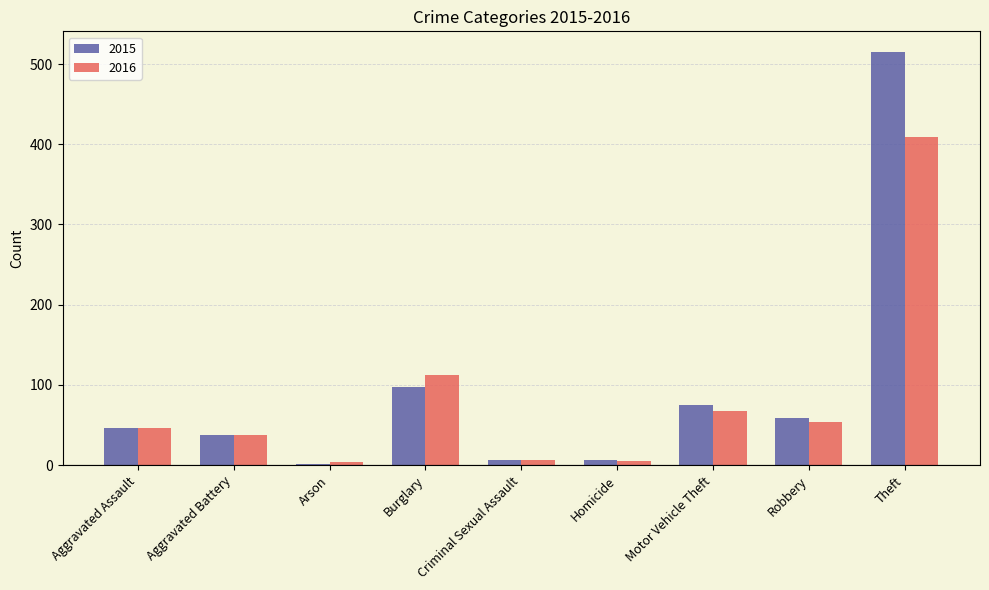

True or false: 2015 has a value of 96 at Robbery.

False